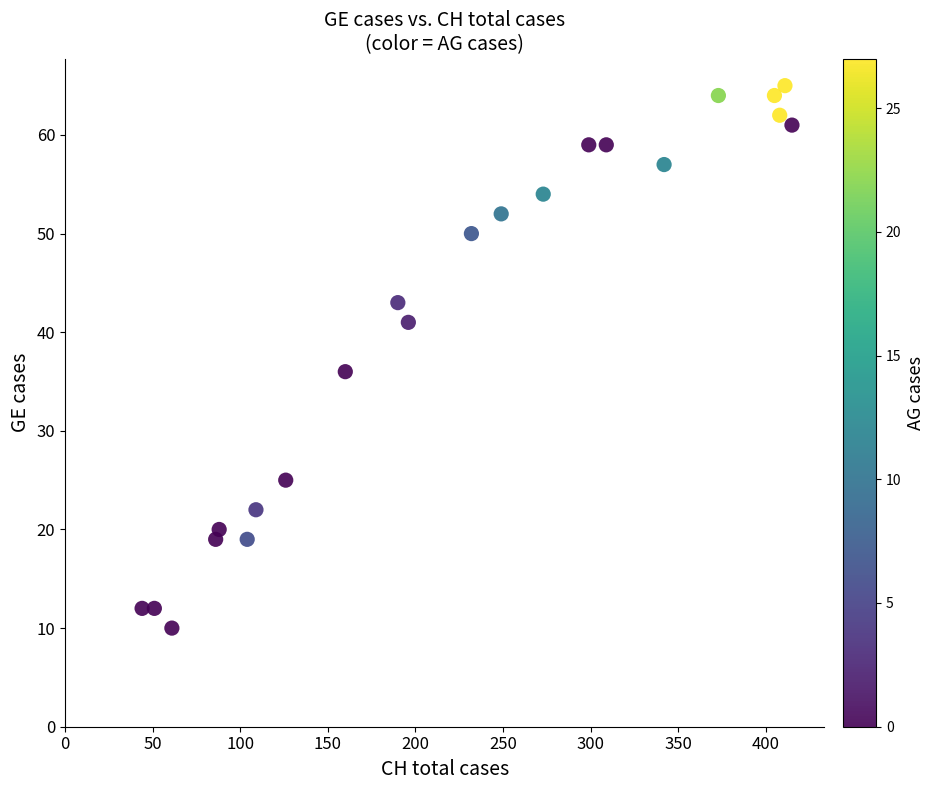

What is the range of X values (max minus min)?

371